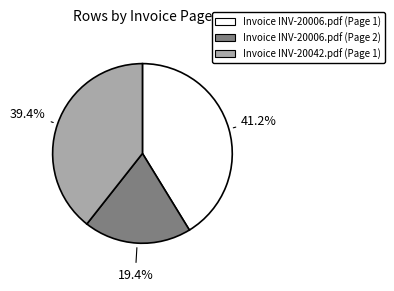

What percentage is NOT represented by Invoice INV-20006.pdf (Page 2)?

80.6%